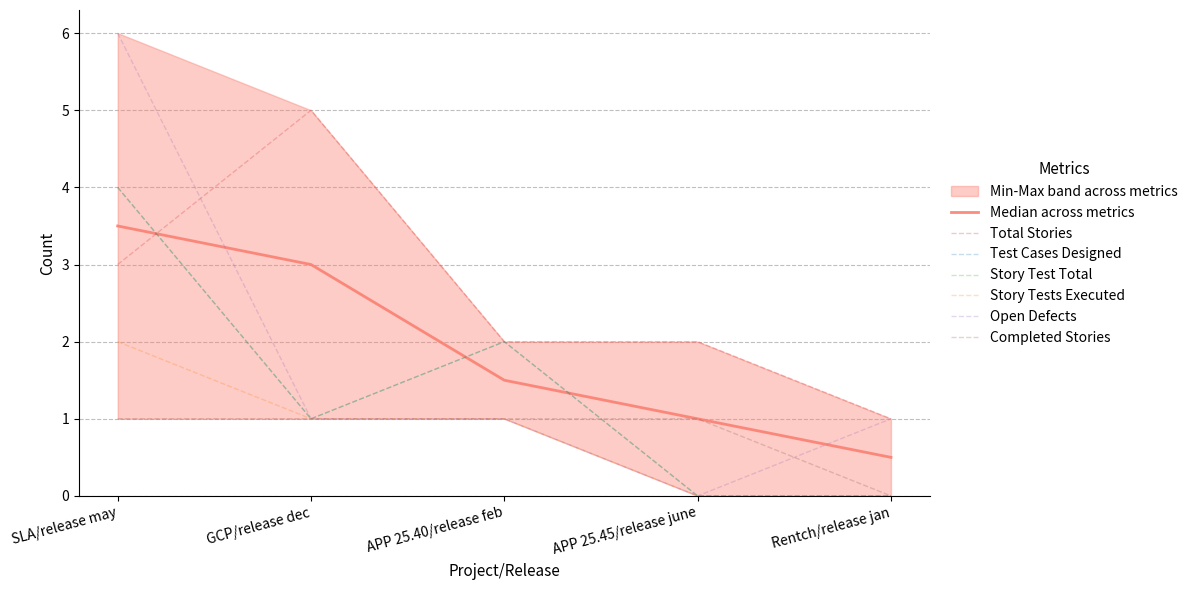

How many positive values does the Test Cases Designed series have?

3